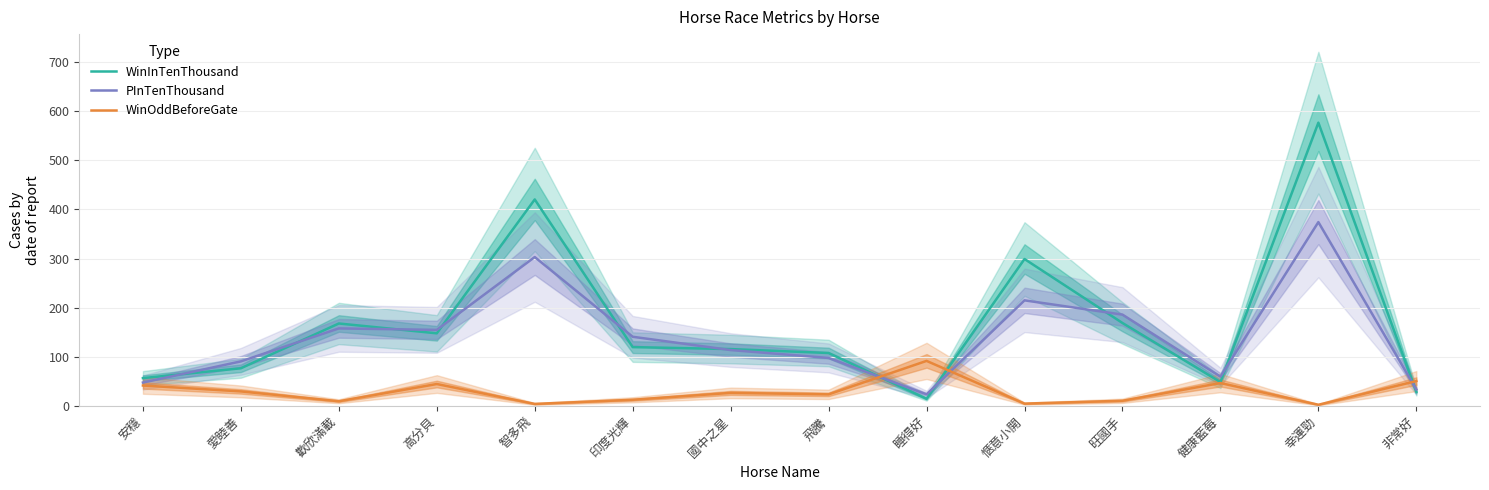

Which series ends up on top after the final intersection of WinOddBeforeGate and PInTenThousand?

WinOddBeforeGate